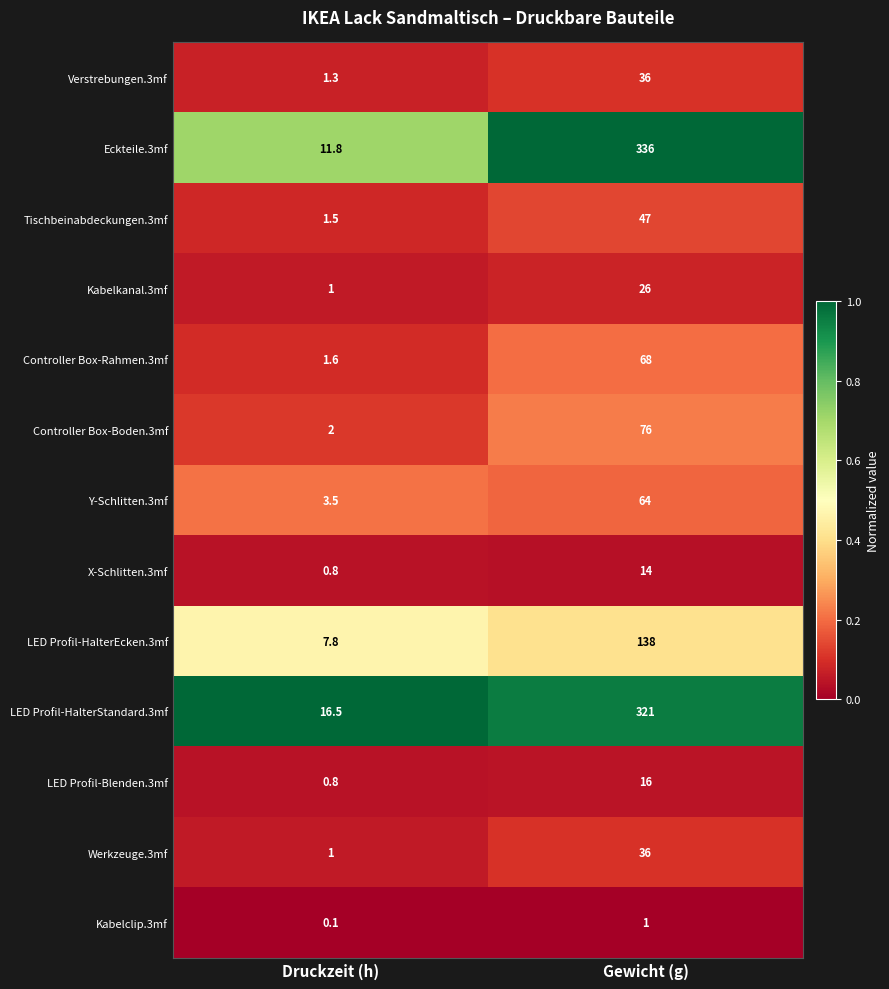

The X-Schlitten.3mf series shows 8.7 at Gewicht (g). True or false?

False